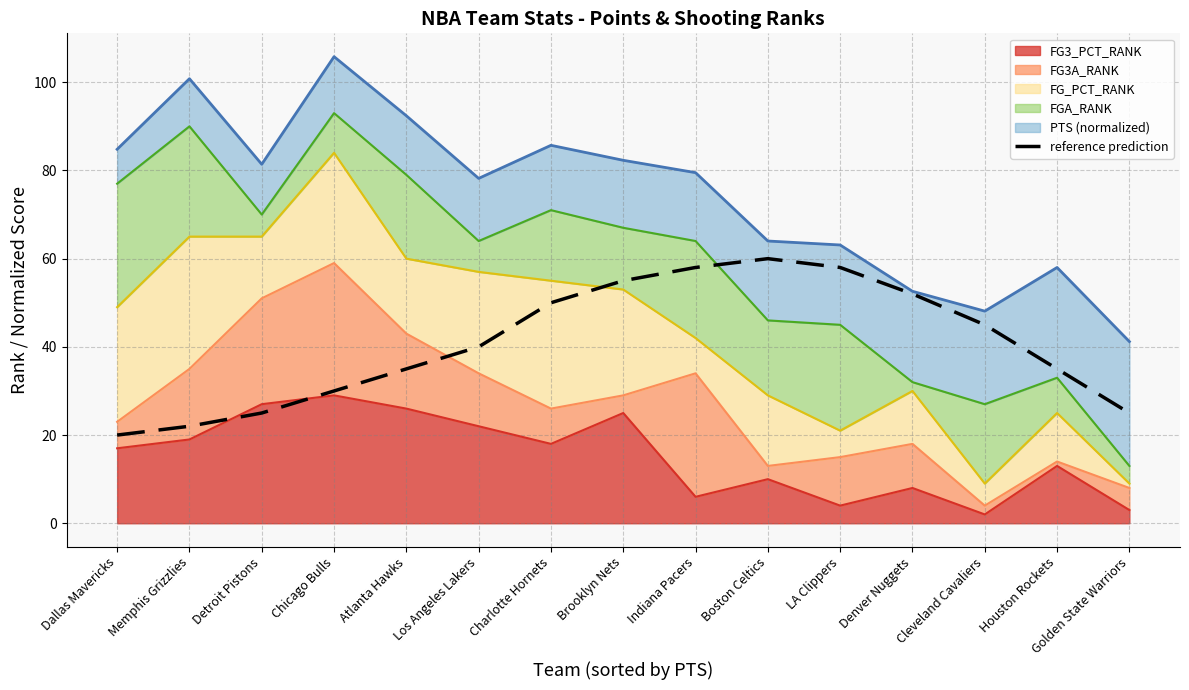

What is the maximum value shown in the chart?

60